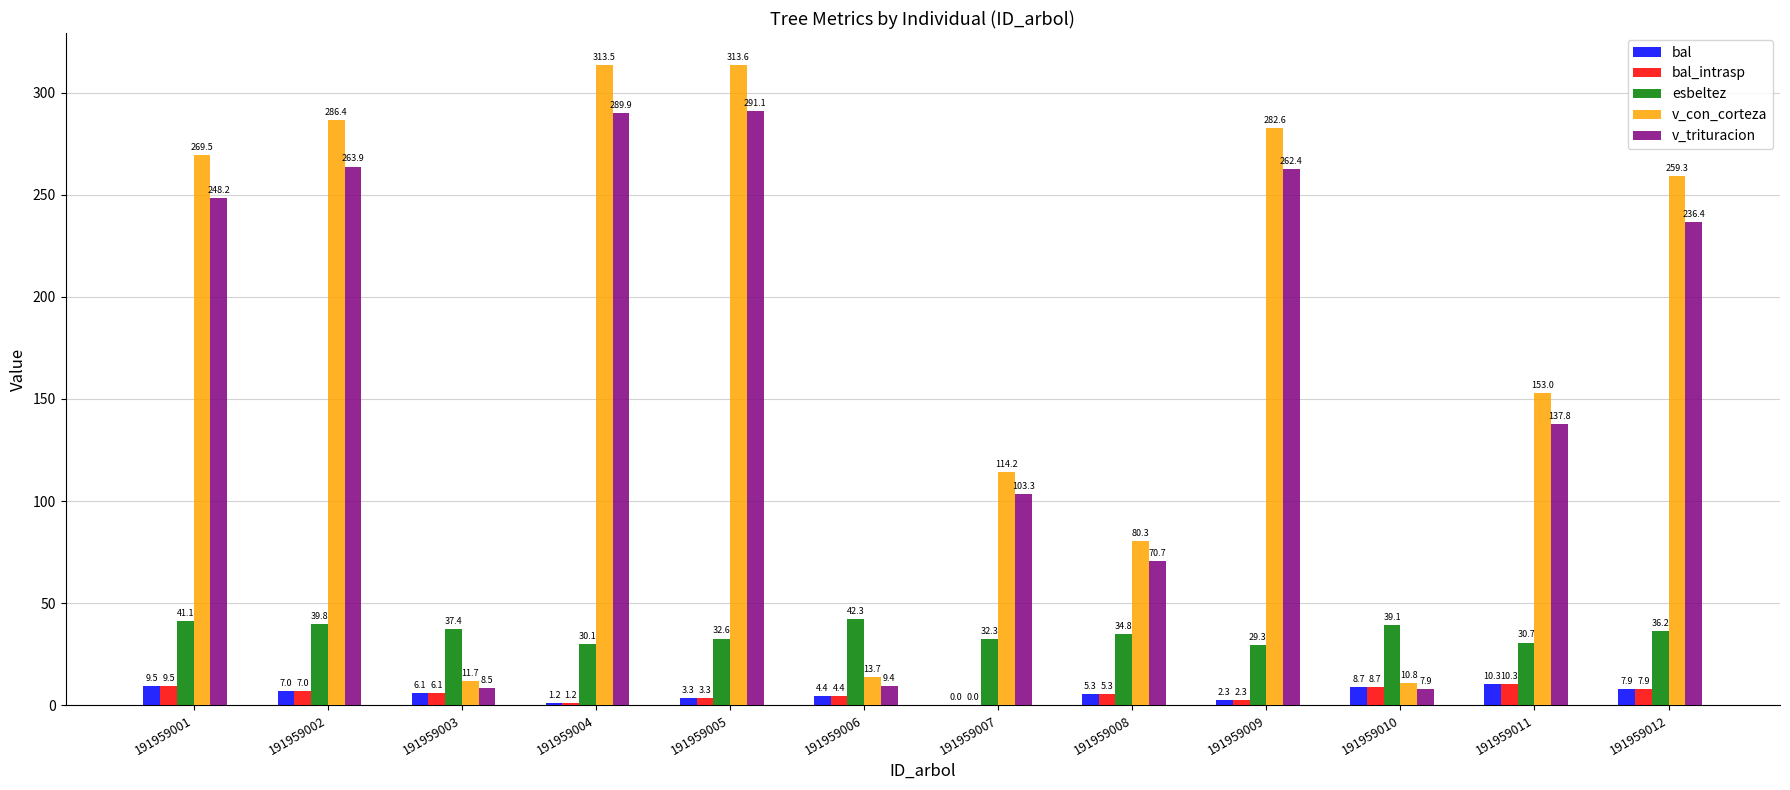

What is the greatest value displayed?

313.6